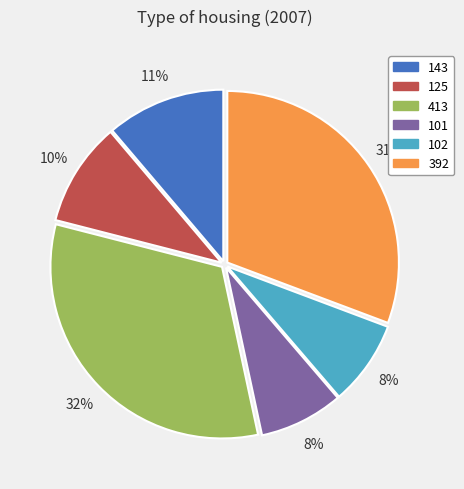

Combined, do 143 and 413 account for over 50%?

No